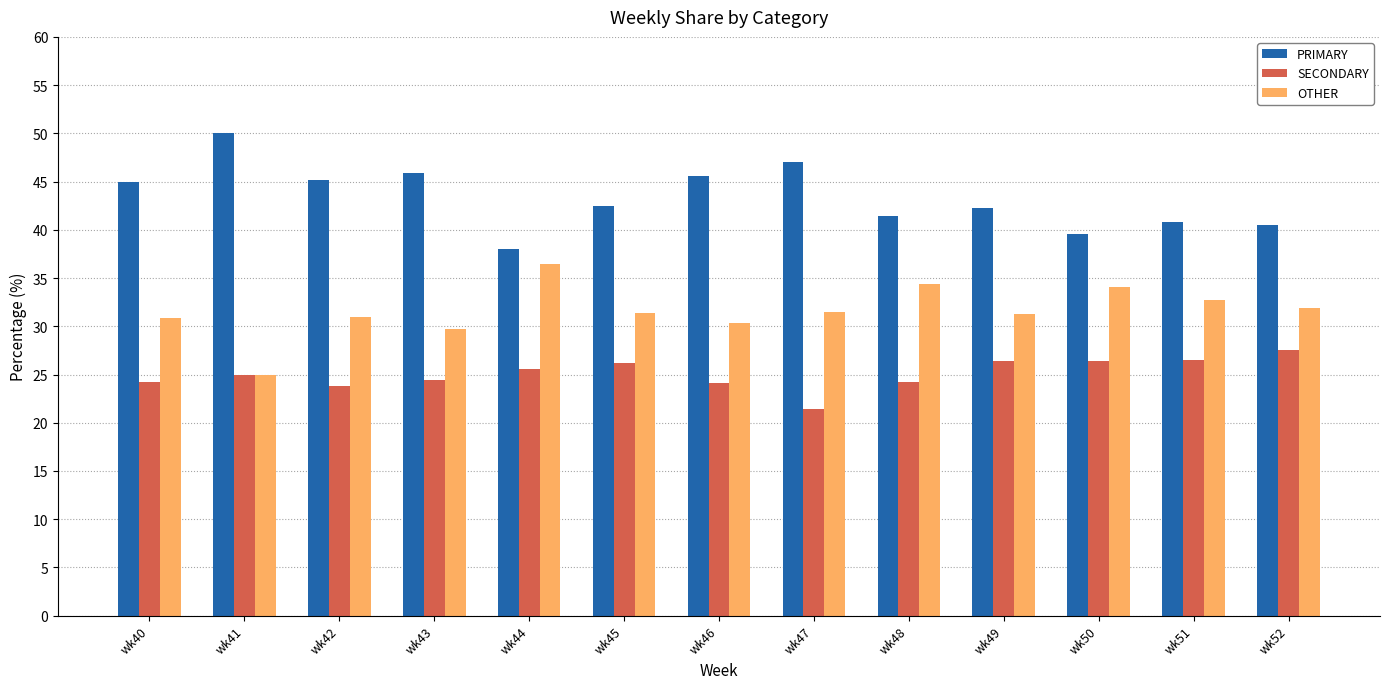

True or false: PRIMARY has a value of 40.5 at wk52.

True